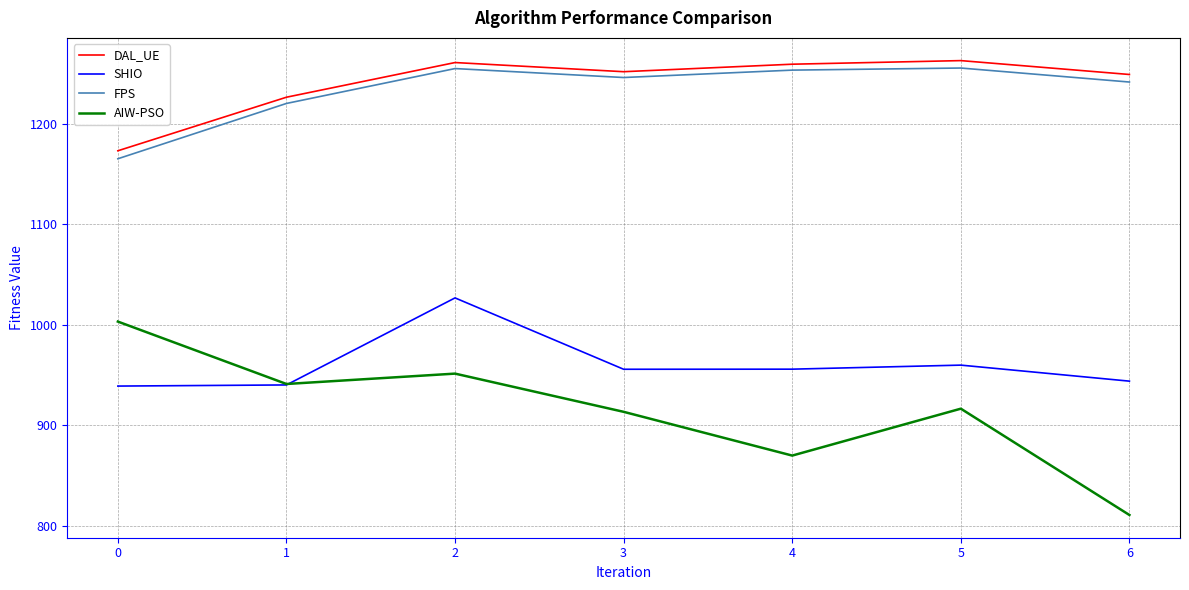

What value does the FPS series have at 2?

1255.0